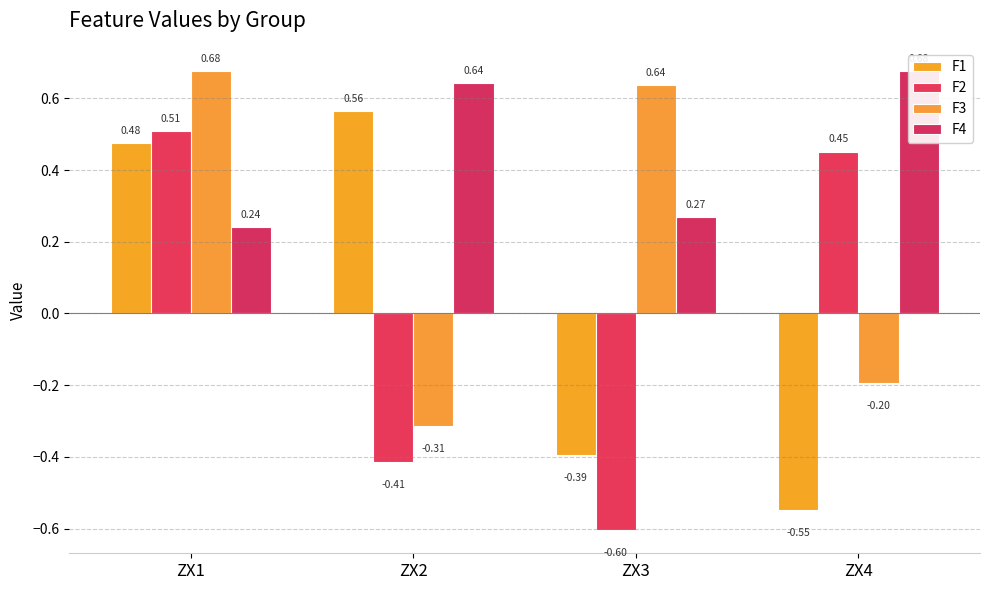

Rank the series by their maximum value, from lowest to highest.

F2, F1, F3, F4